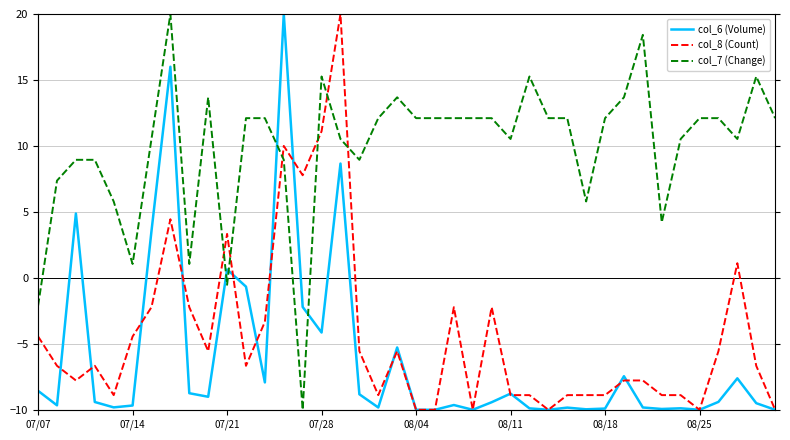

What position from the right is 37?

3